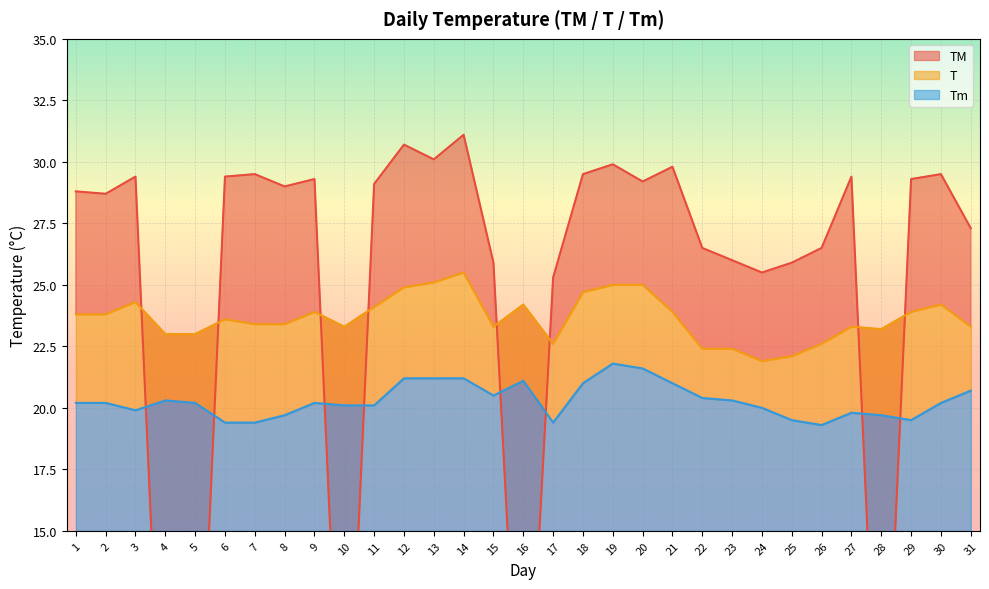

How many intersections are there between TM and Tm?

8